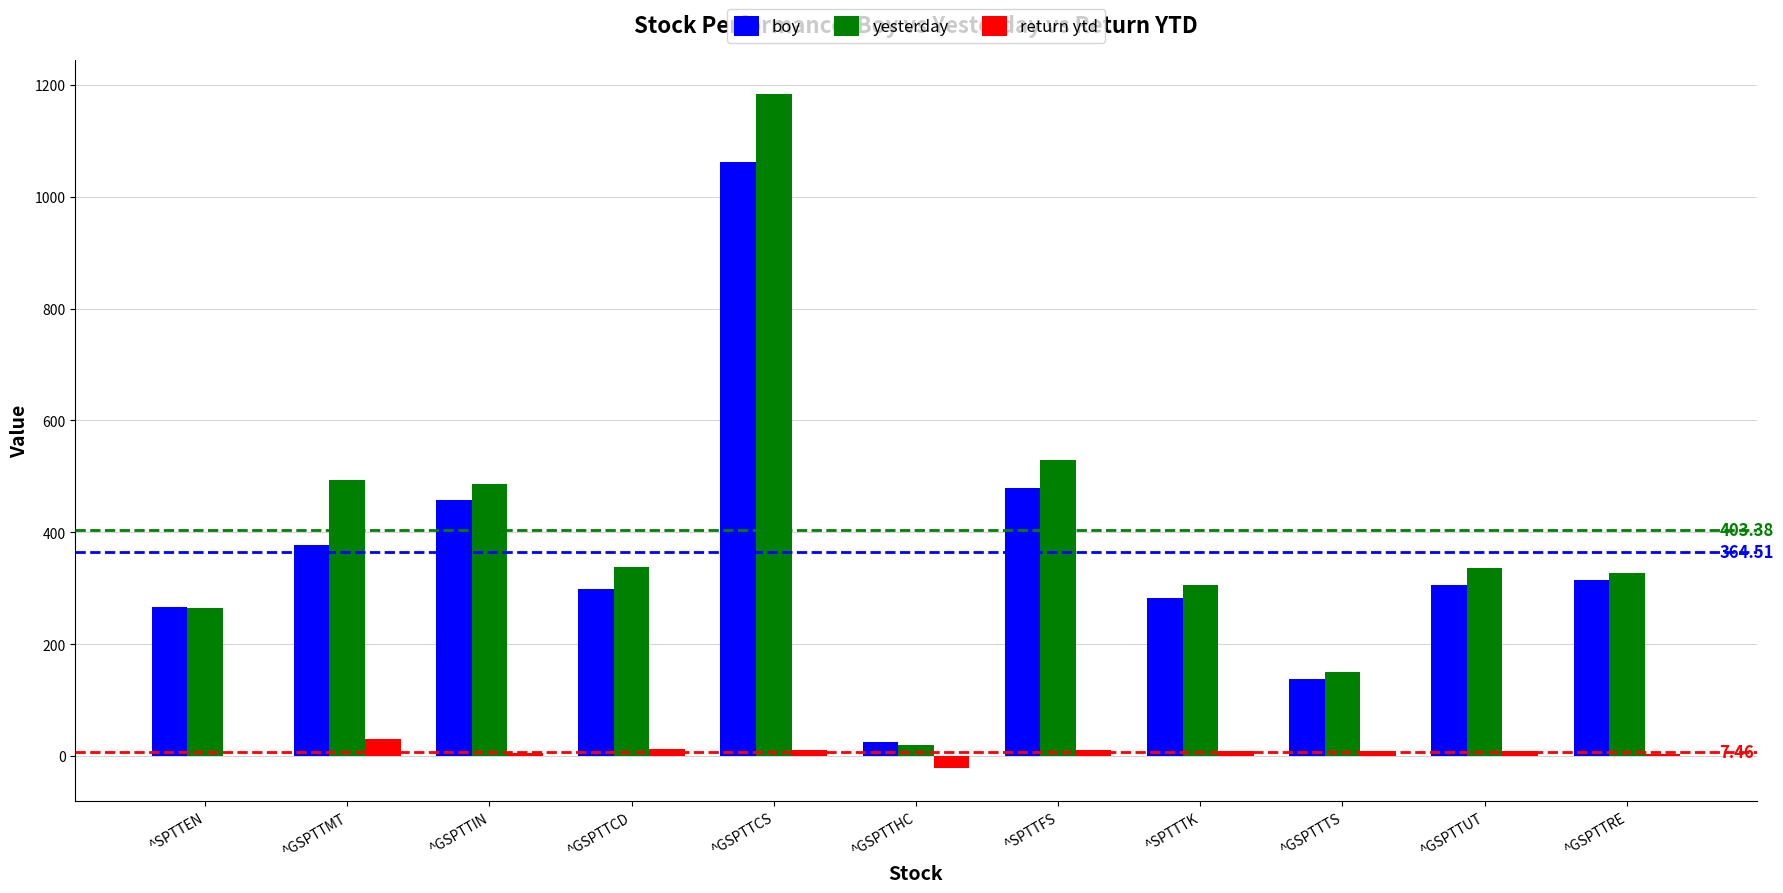

Which series changed the most between ^GSPTTCS and ^SPTTFS?

yesterday